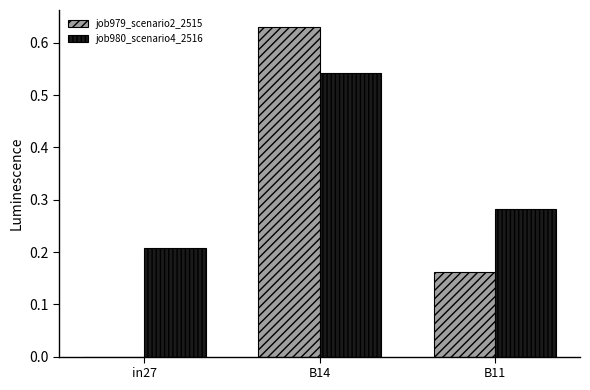

Does the chart contain stacked bars?

No